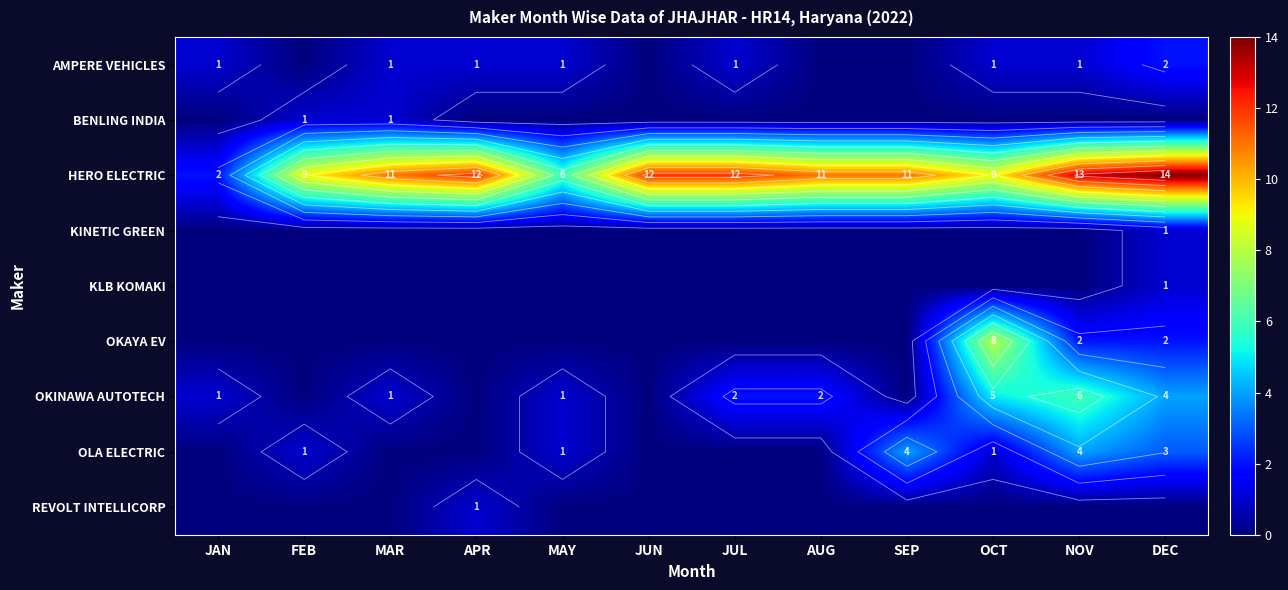

True or false: BENLING INDIA has a value of 0 at APR.

False